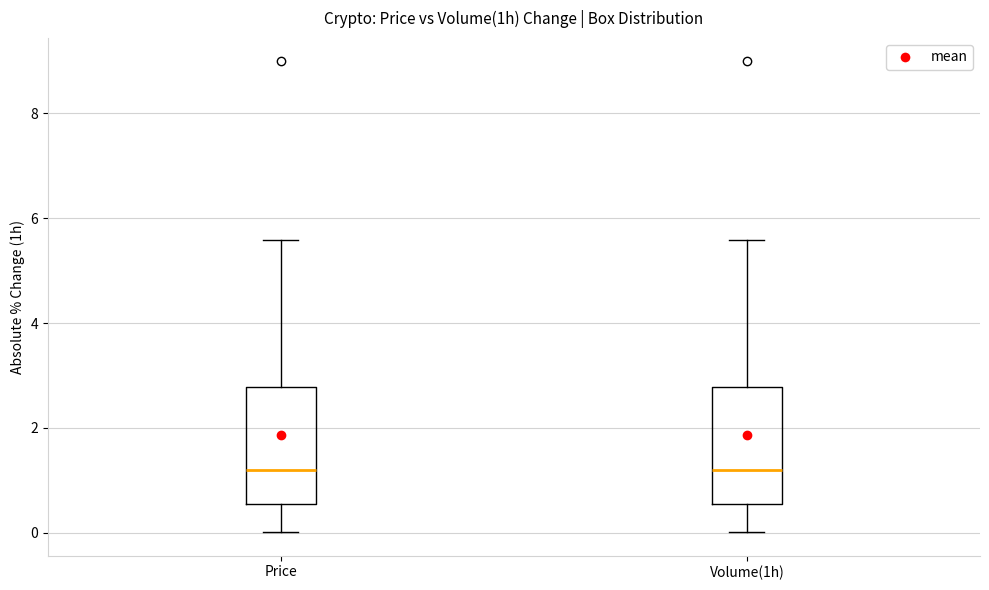

Where is the upper edge of the box for Price on the y-axis? The values are not printed on the chart, so give them approximately, as read against the axis.

2.8